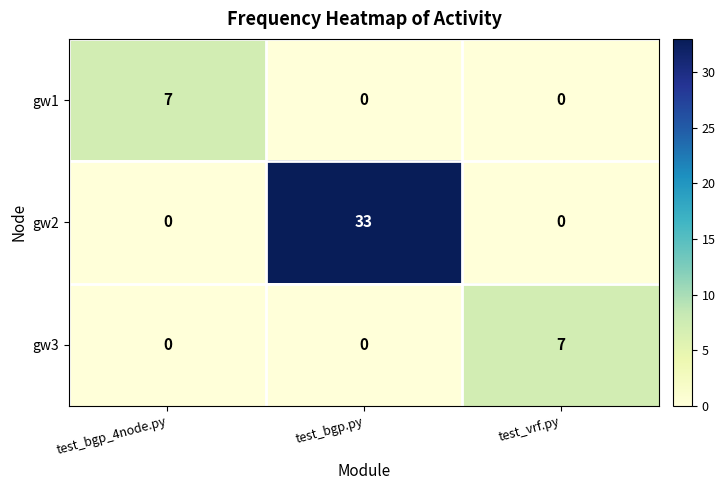

What is the difference between the maximum and minimum values in the gw1 series?

7